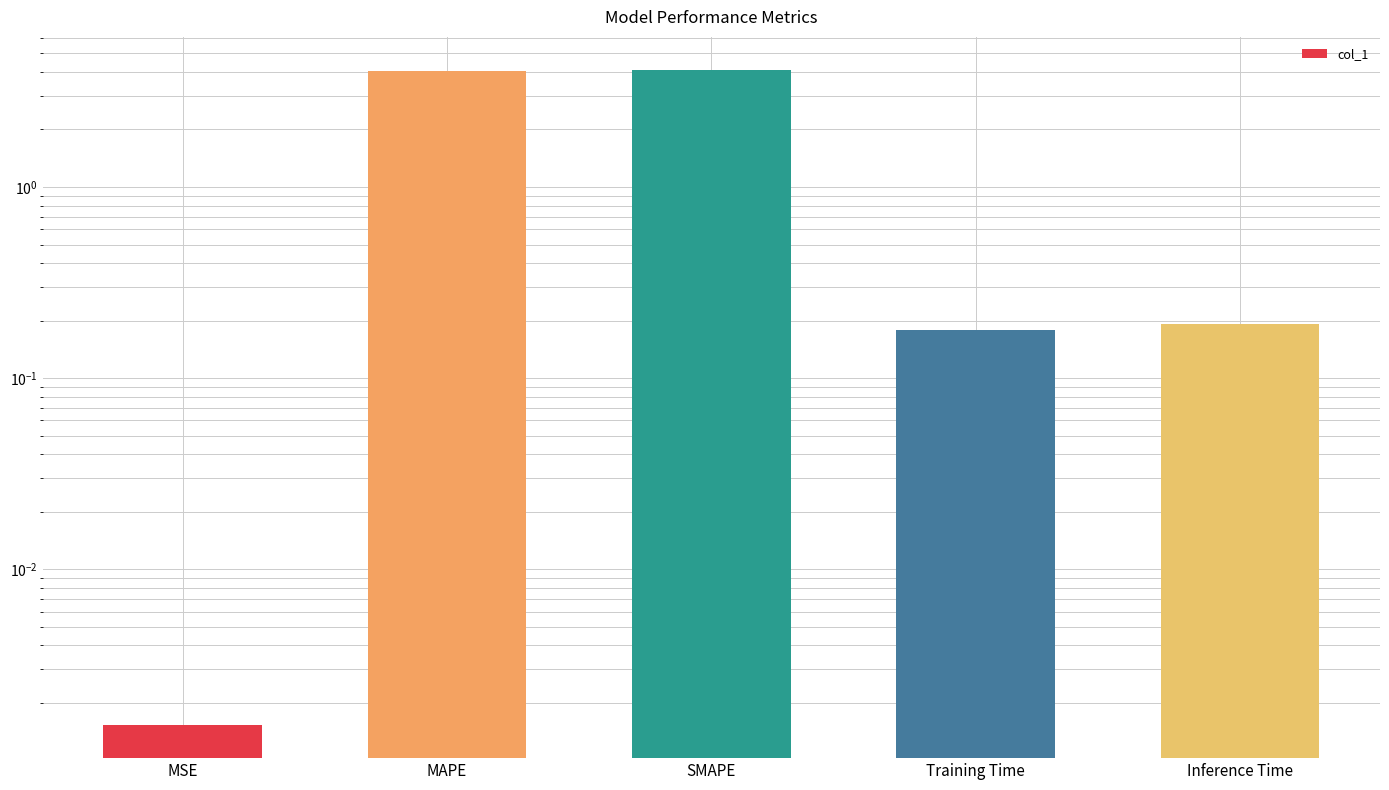

Rank the categories by value from lowest to highest.

MSE, Training Time, Inference Time, MAPE, SMAPE